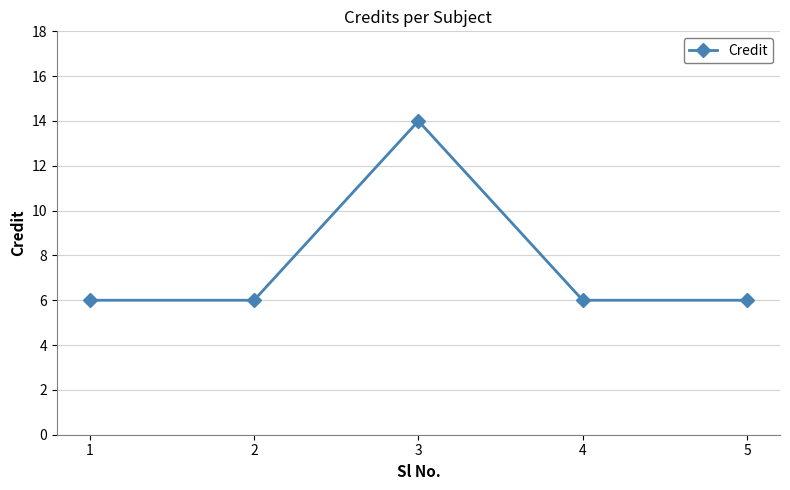

What is the minimum value shown in the chart?

6